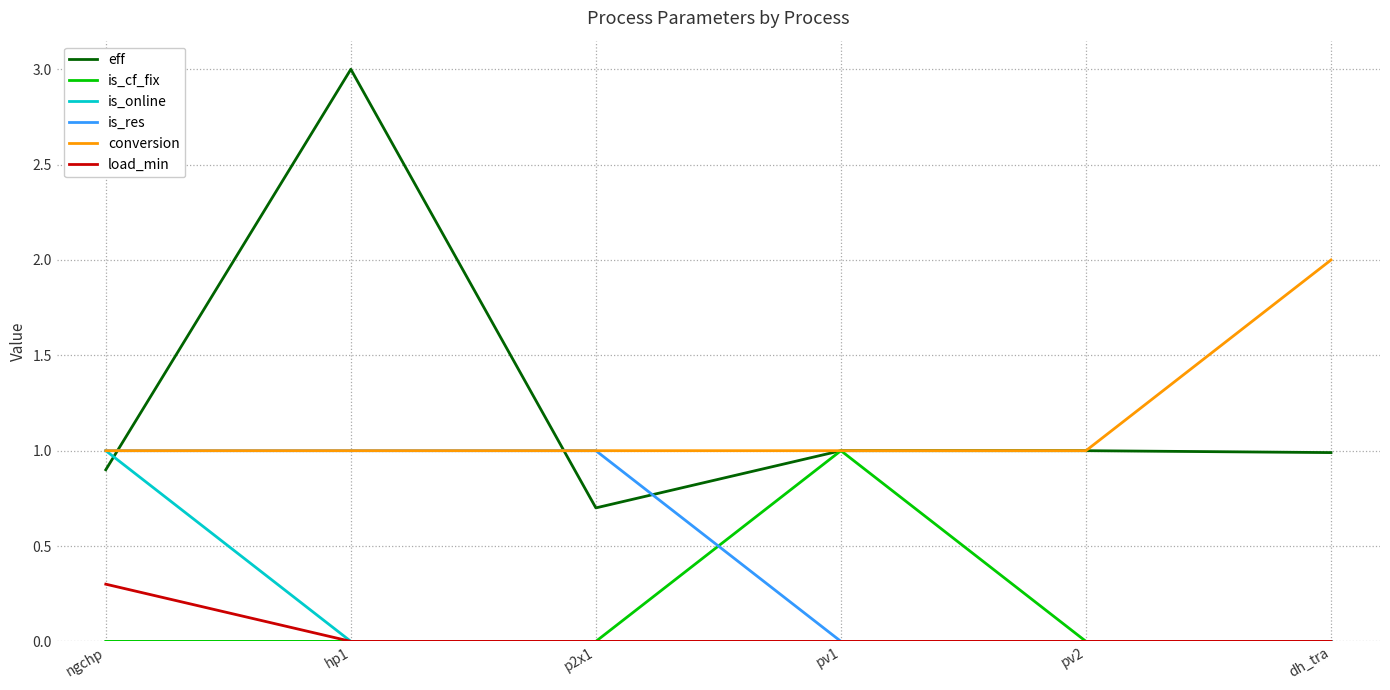

Count the number of data series in this chart.

6